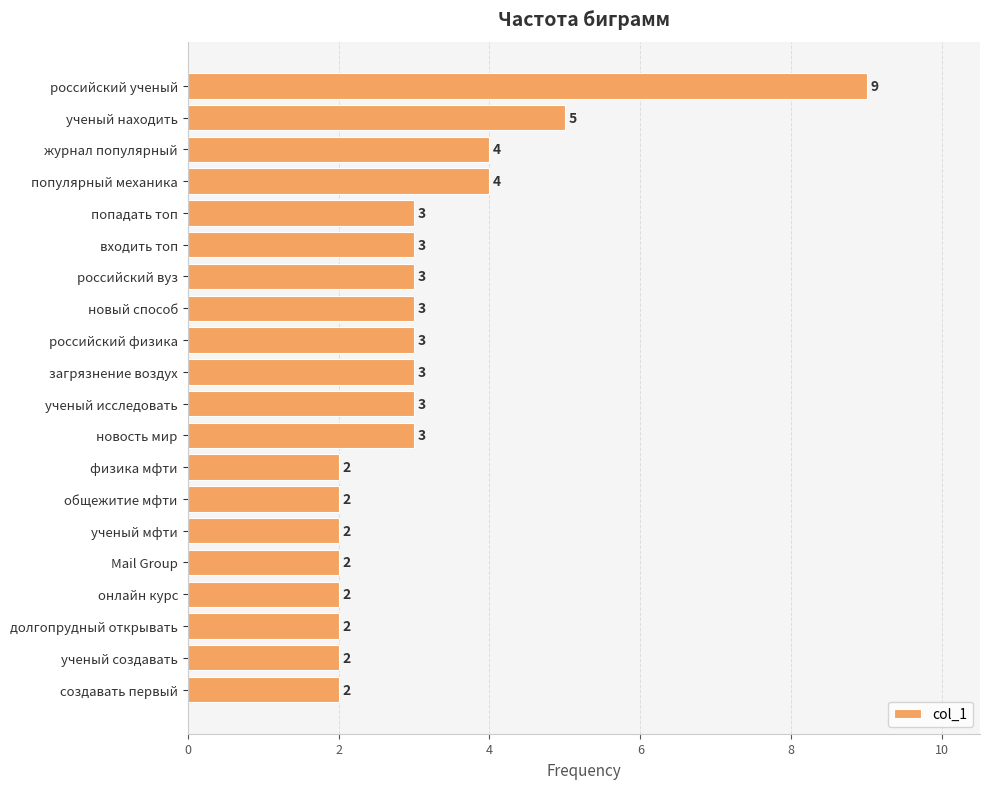

What is the change in value from российский ученый to журнал популярный?

-5